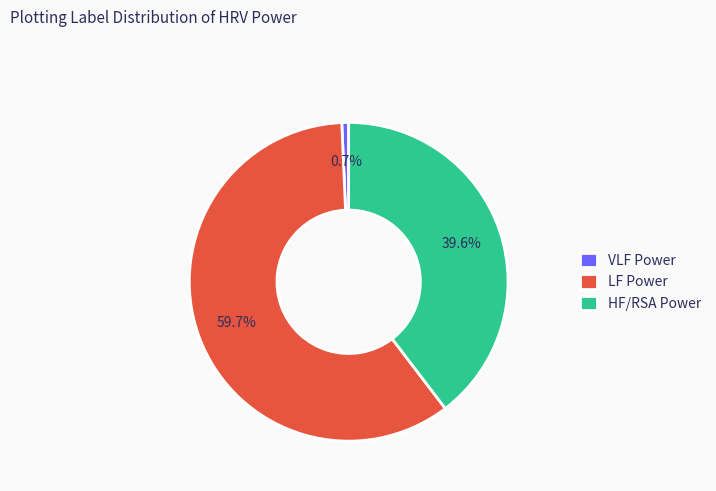

To the nearest percent, what is the average slice percentage?

33%